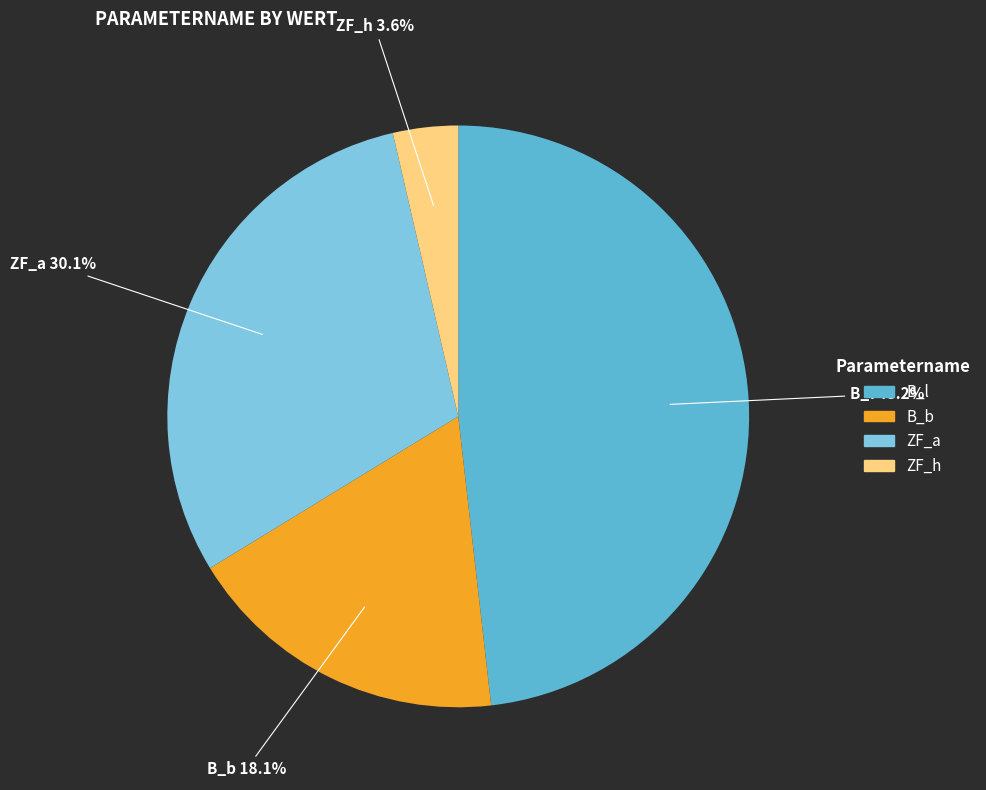

Combined, what portion of the pie is B_l and ZF_h?

51.8%